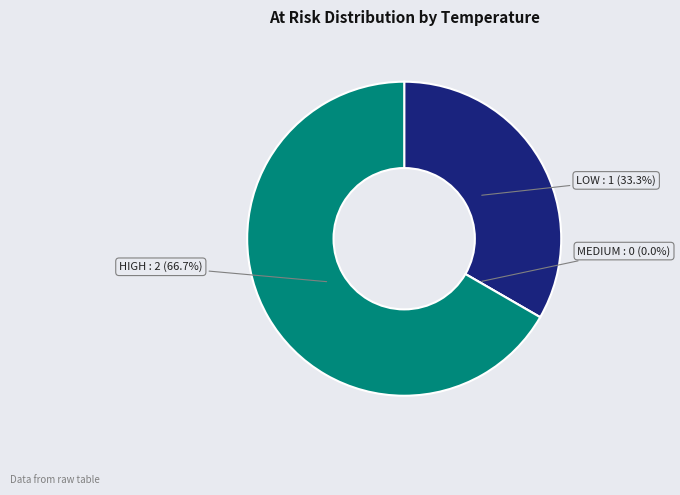

To the nearest percent, what is the difference between the largest and smallest slice percentages?

67%